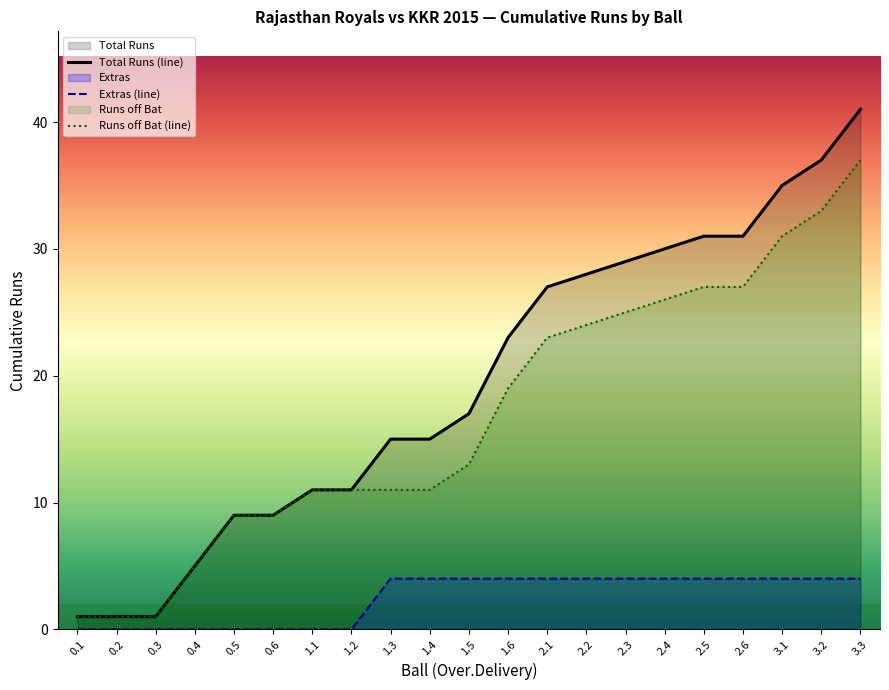

Does the chart have visible grid lines?

No